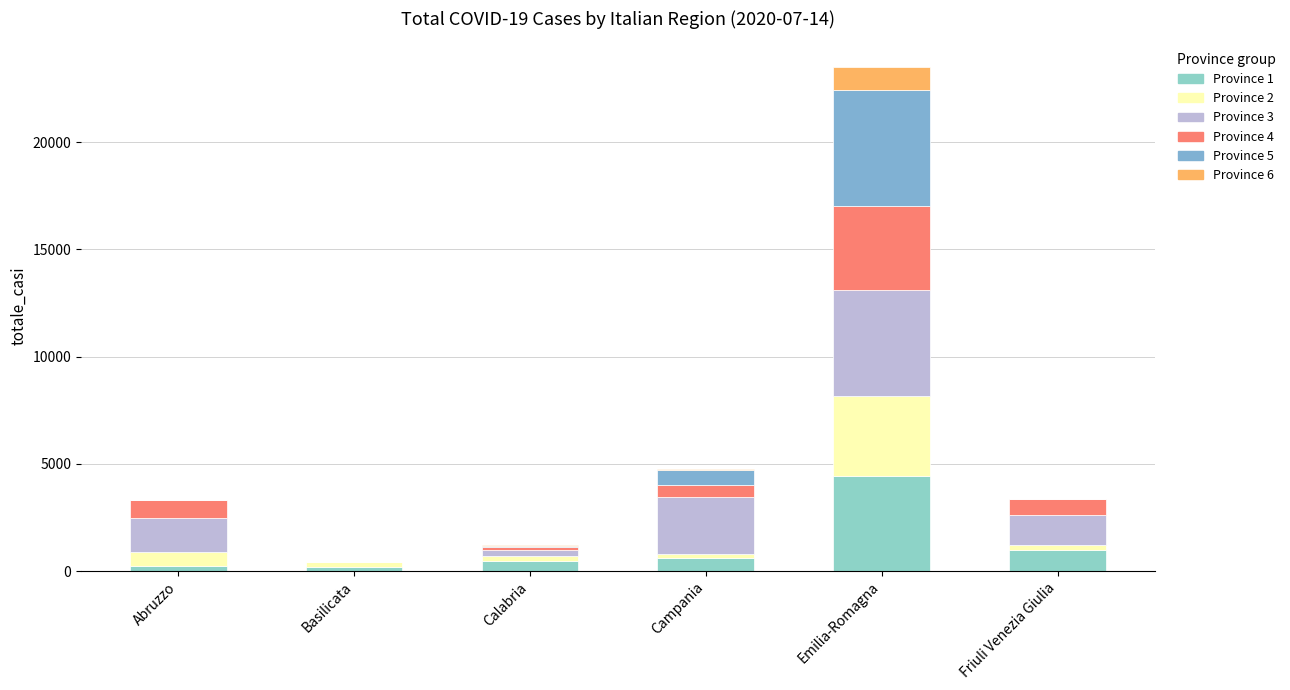

Rank the series by their maximum value, from lowest to highest.

Province 6, Province 2, Province 4, Province 1, Province 3, Province 5